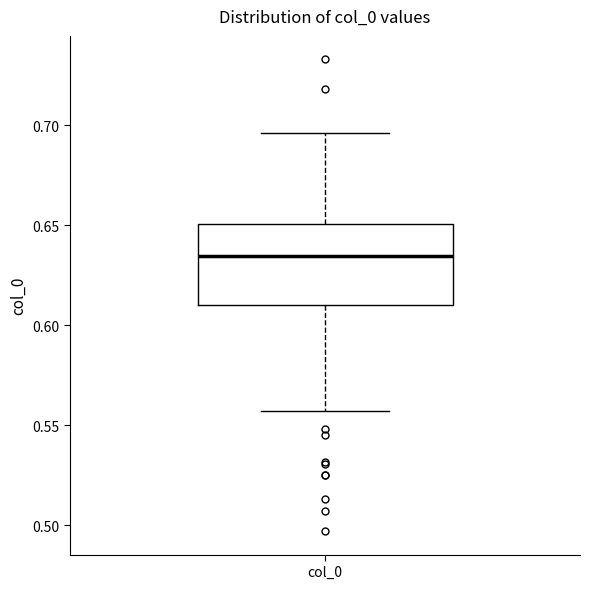

Read this box plot against the y-axis: the position of the median line, the range covered by the box, and the ends of both whiskers. The values are not printed on the chart, so give them approximately, as read against the axis.

median 0.635, box 0.610 to 0.650, whiskers 0.555 to 0.695